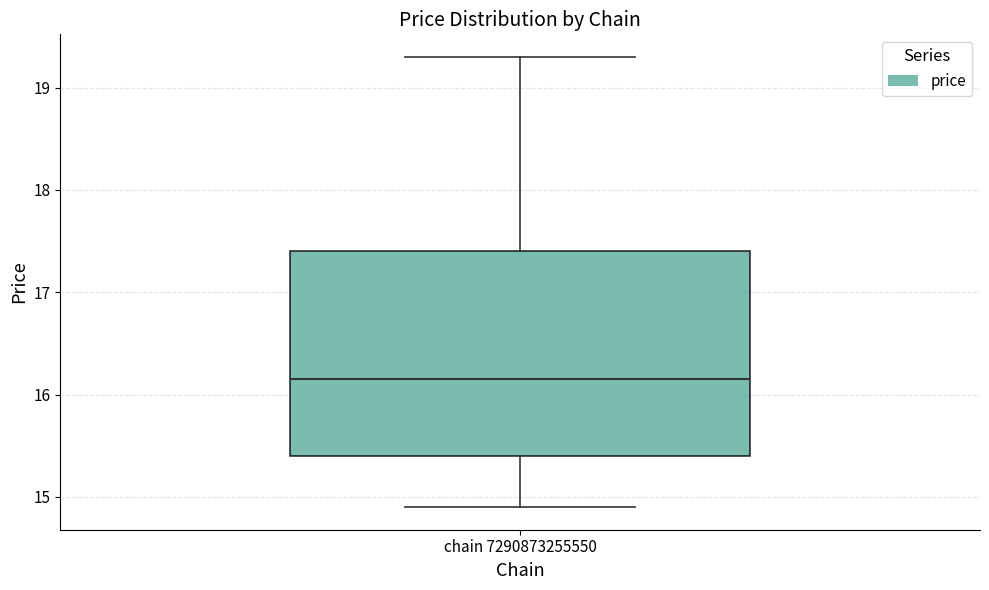

Read this box plot against the y-axis: the position of the median line, the range covered by the box, and the ends of both whiskers. The values are not printed on the chart, so give them approximately, as read against the axis.

median 16.2, box 15.4 to 17.4, whiskers 14.9 to 19.3